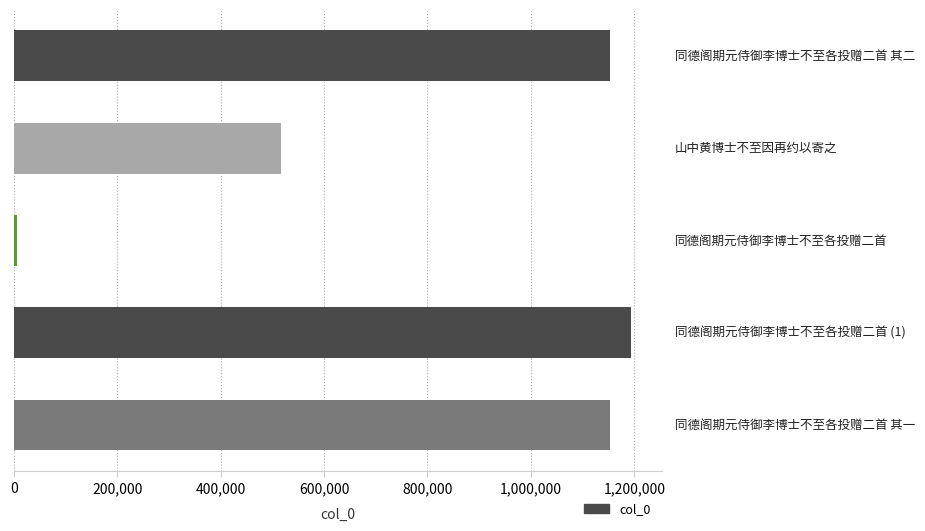

What is the difference between the second highest and second lowest values?

635028